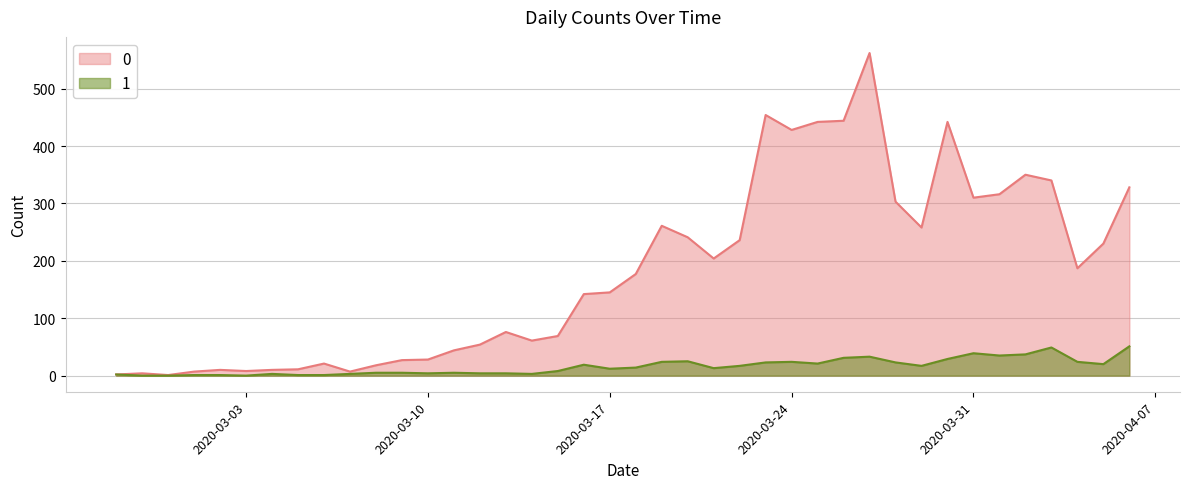

Does the chart have visible grid lines?

Yes